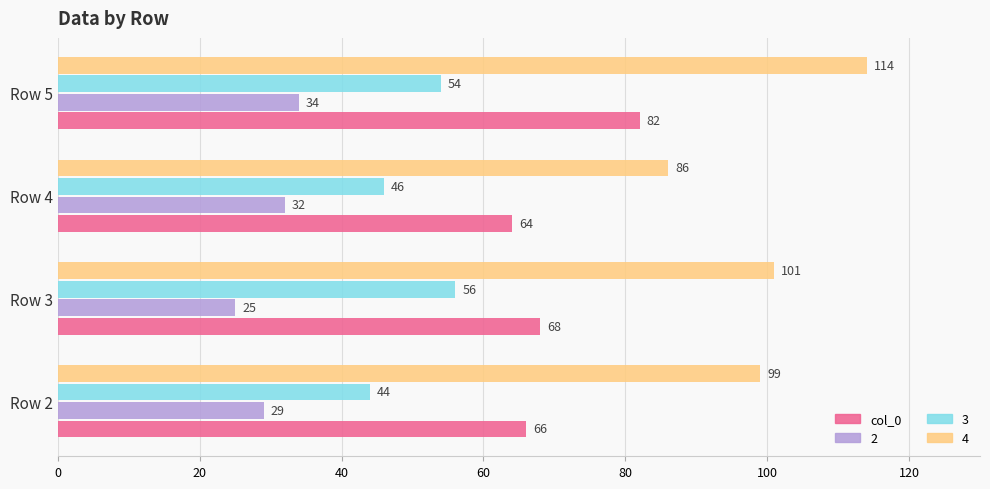

What is the average value of the 3 series?

50